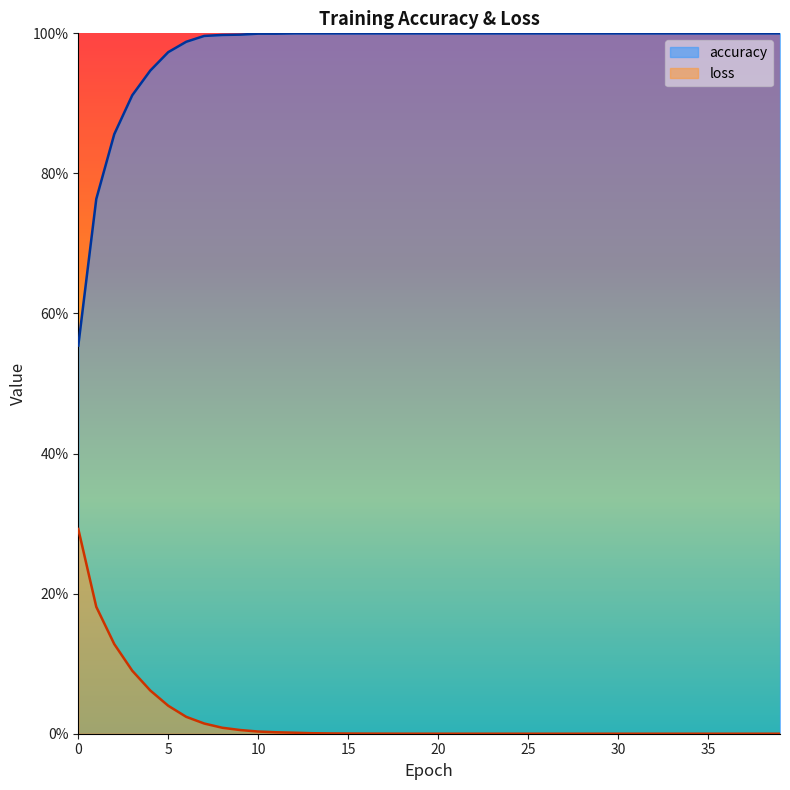

Rank the series by their maximum value, from highest to lowest.

accuracy, loss